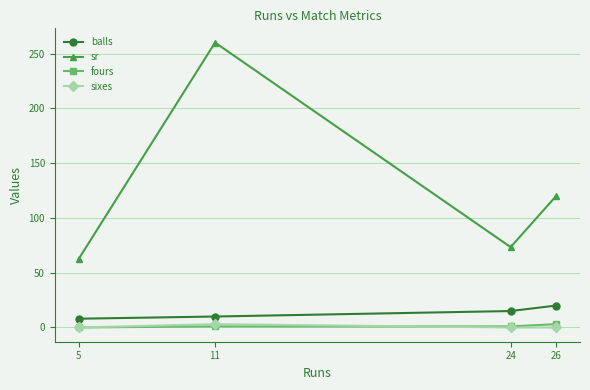

What is the maximum value for balls?

20.0